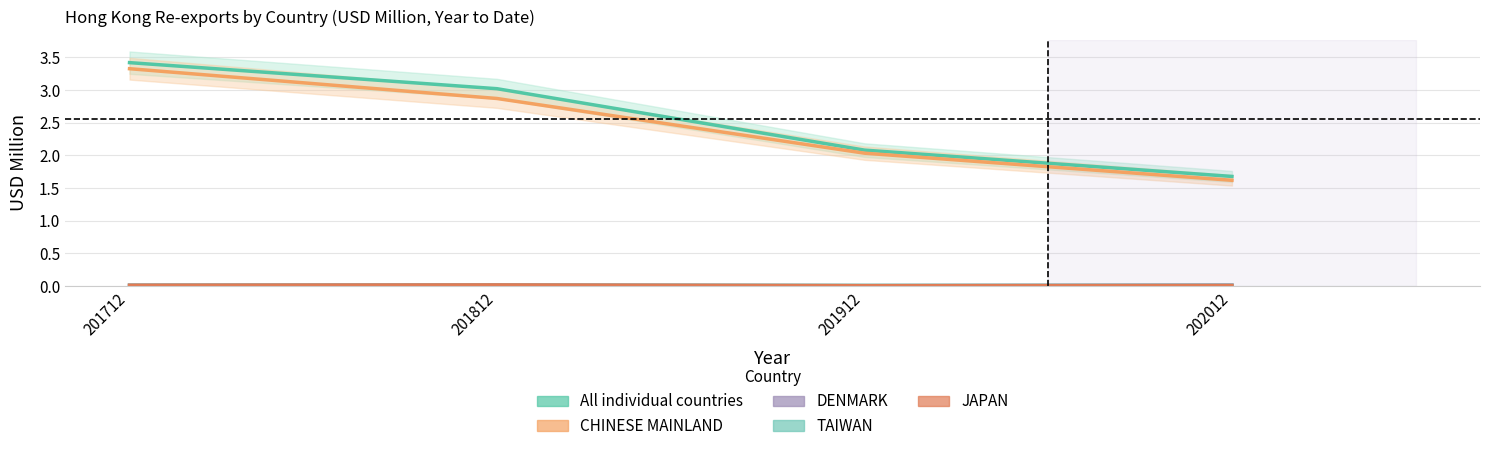

At which category does the chart reach its peak across all series?

201712